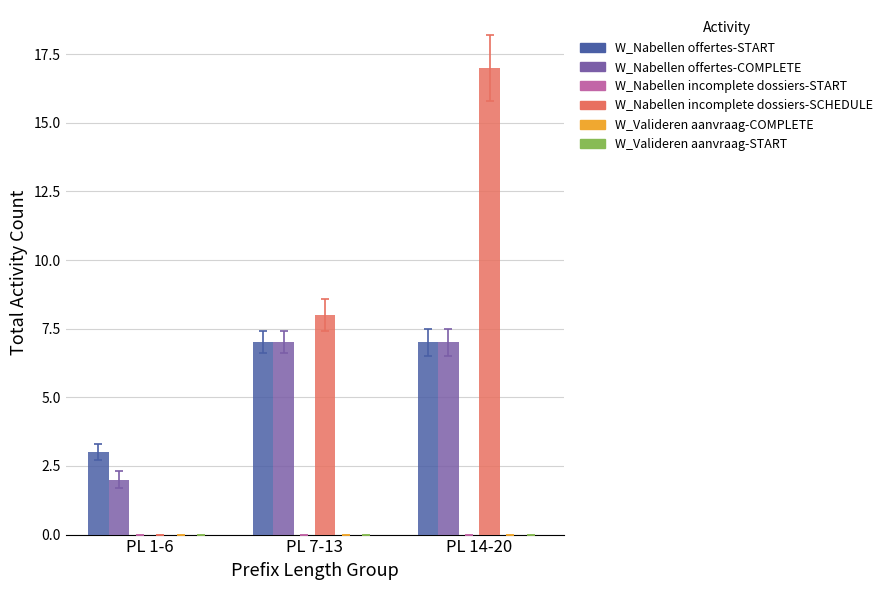

Is it true that W_Nabellen offertes-COMPLETE equals 2 at PL 14-20?

False